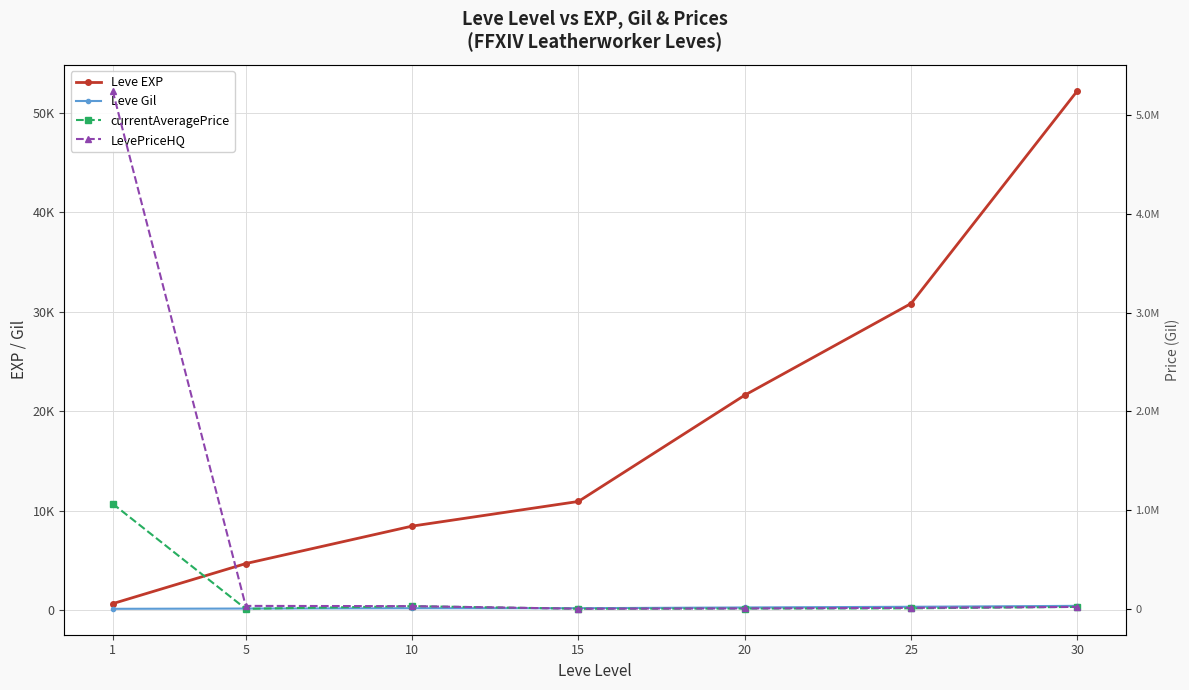

Reading left to right, what are all the values shown in this chart?

Leve EXP: 630	4660	8430	10910	21600	30820	52220
Leve Gil: 112	140	172	174	248	317	410
currentAveragePrice: 1065500	354	27401	1175	2997	5106	19800
LevePriceHQ: 5250000	30000	27401	1540	4250	10000	19800